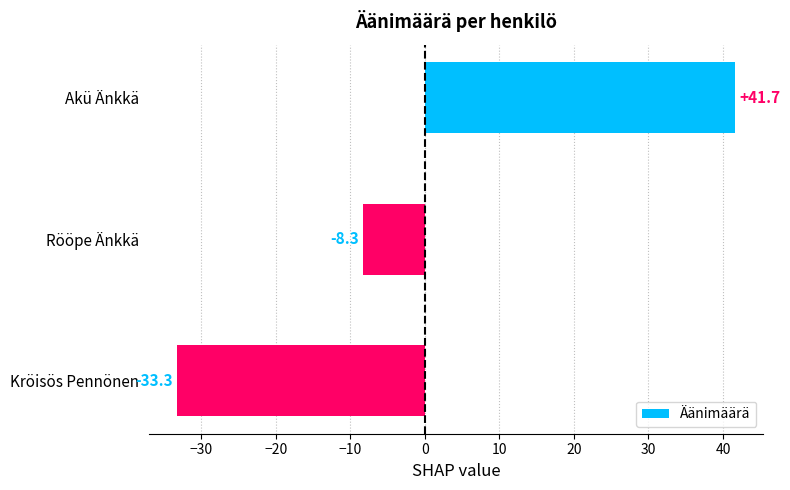

Reading top to bottom, transcribe all the data shown in this chart.

Akü Änkkä=41.7	Rööpe Änkkä=-8.3	Kröisös Pennönen=-33.3